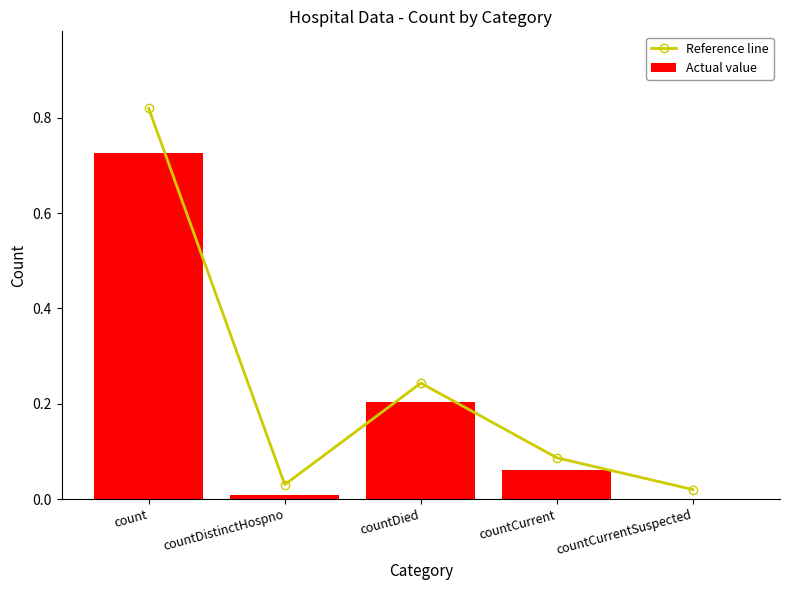

At which category is the sum across all series the highest?

count